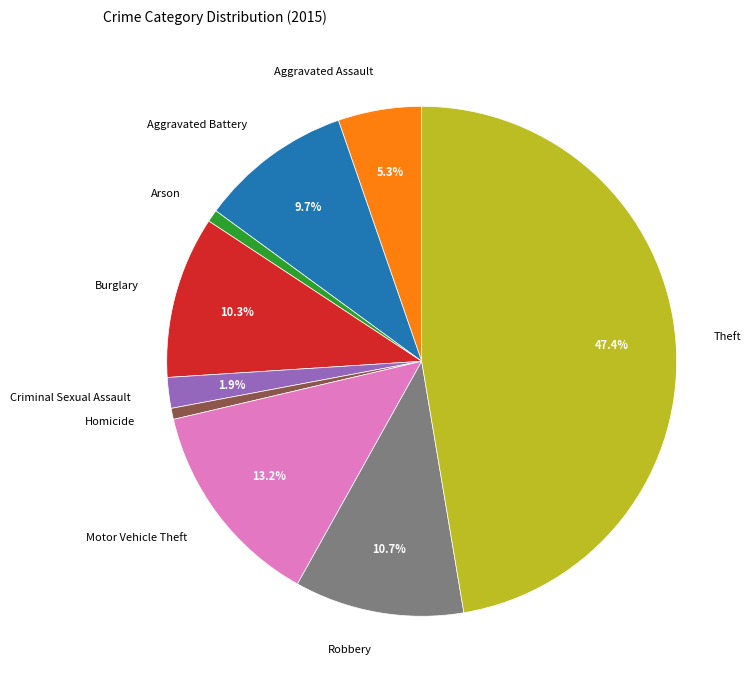

Between Motor Vehicle Theft and Burglary, which is larger?

Motor Vehicle Theft